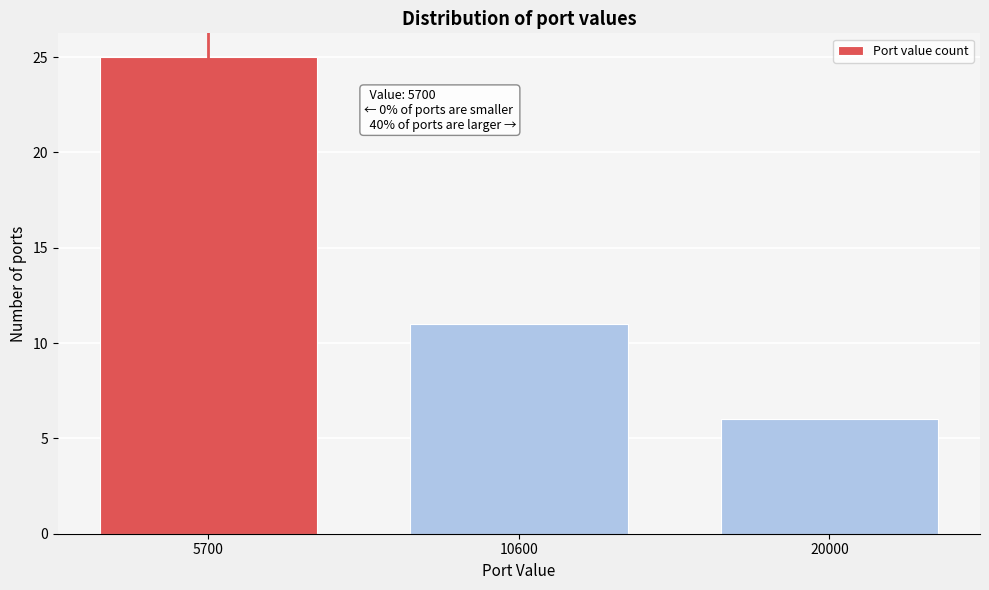

Reading right to left, what are all the values shown in this chart?

20000=6	10600=11	5700=25